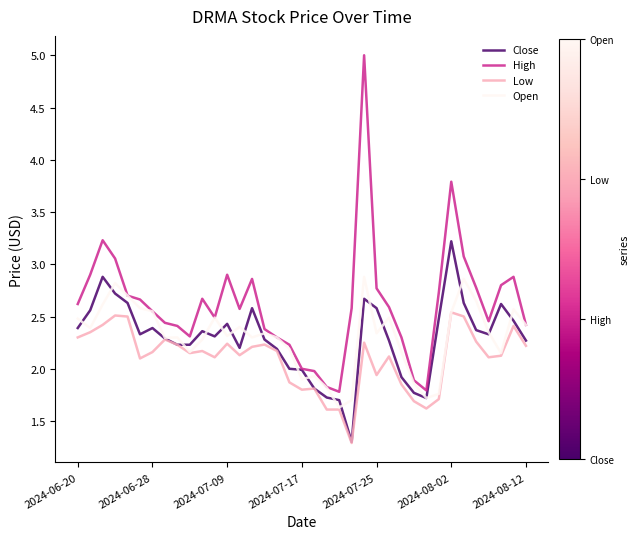

Rank the series by their maximum value, from highest to lowest.

High, Close, Open, Low